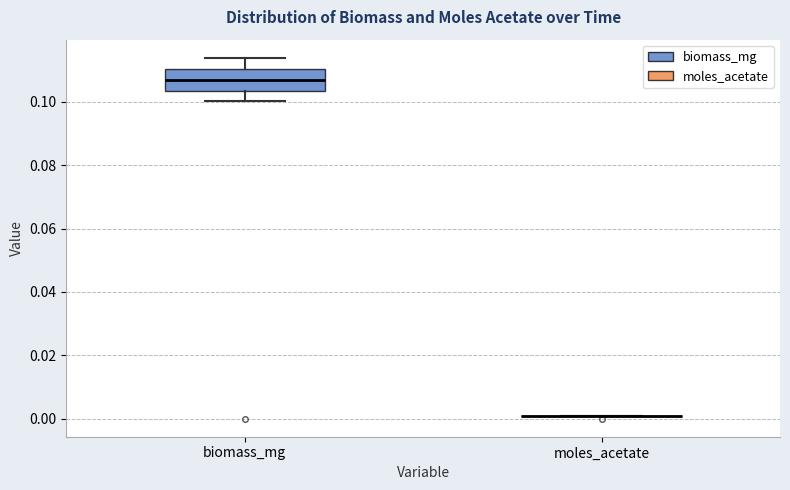

Reading left to right, read every box against the y-axis: the position of its median line, the range the box covers, and the ends of its whiskers. The values are not printed on the chart, so give them approximately, as read against the axis.

biomass_mg: median 0.106, box 0.104 to 0.110, whiskers 0.100 to 0.114
moles_acetate: box collapsed to a line at 0.000, whiskers 0.000 to 0.000